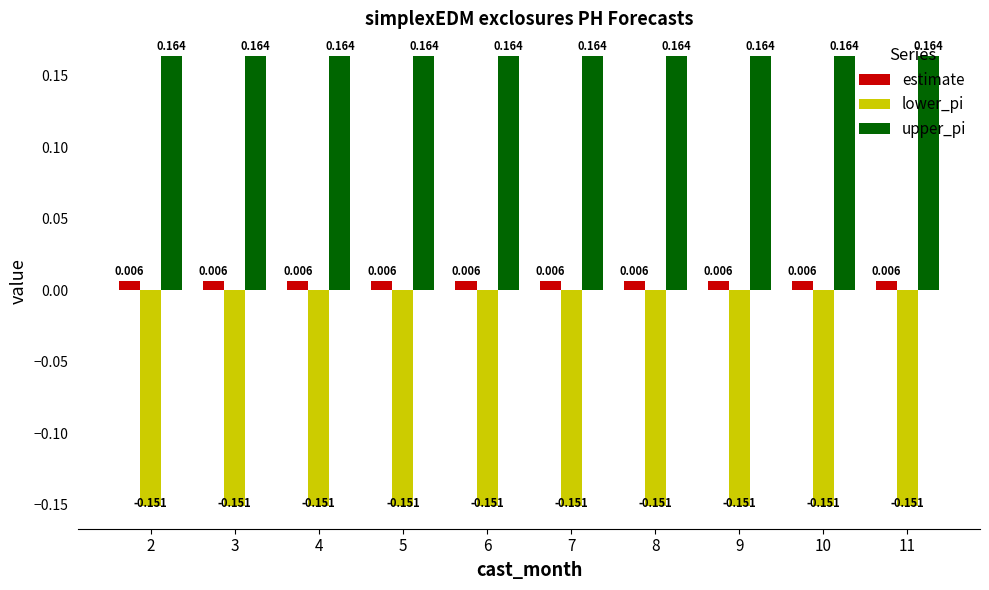

What is the spread (max minus min) of values at 5?

0.3